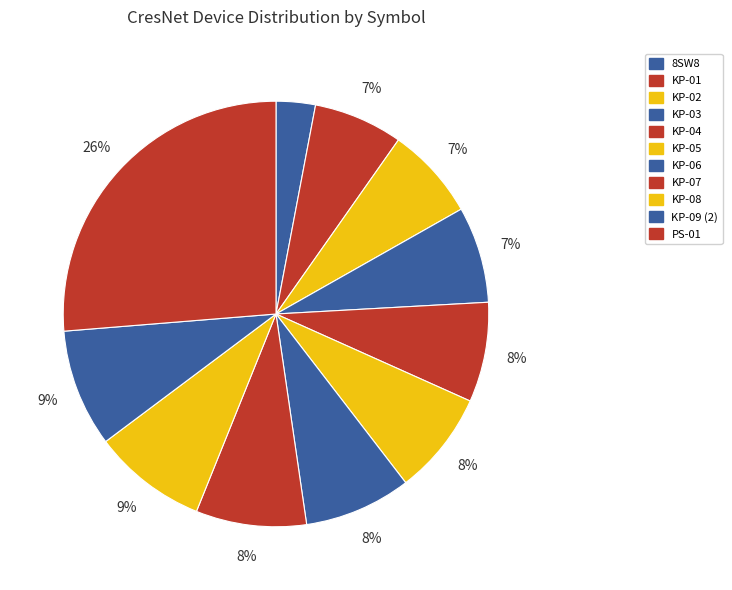

What portion of the pie excludes KP-05?

92.1%